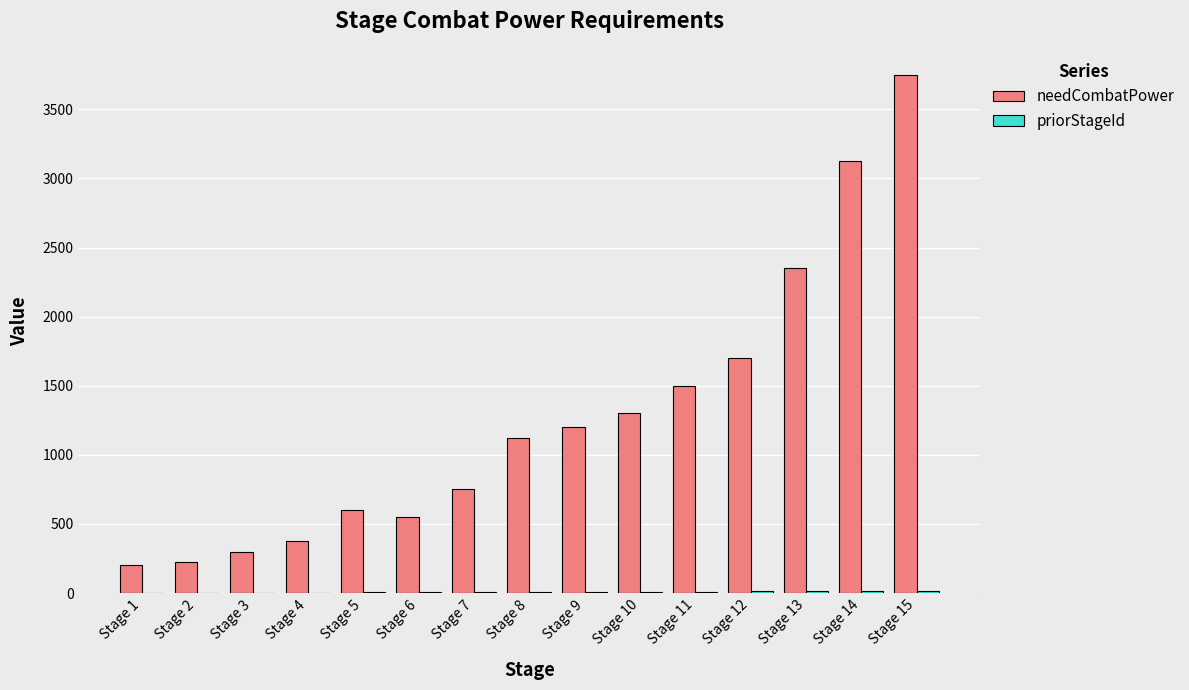

What is the maximum value shown in the chart?

3750